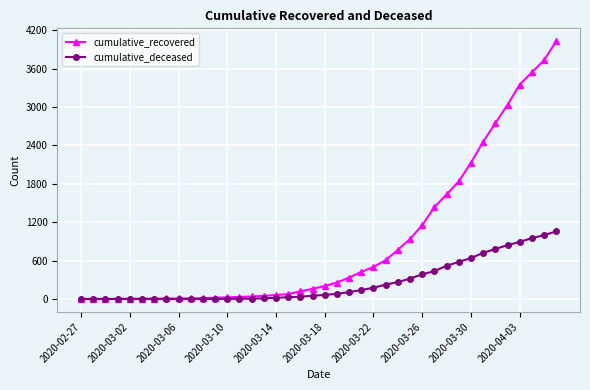

Which series has the largest total across all categories?

cumulative_recovered